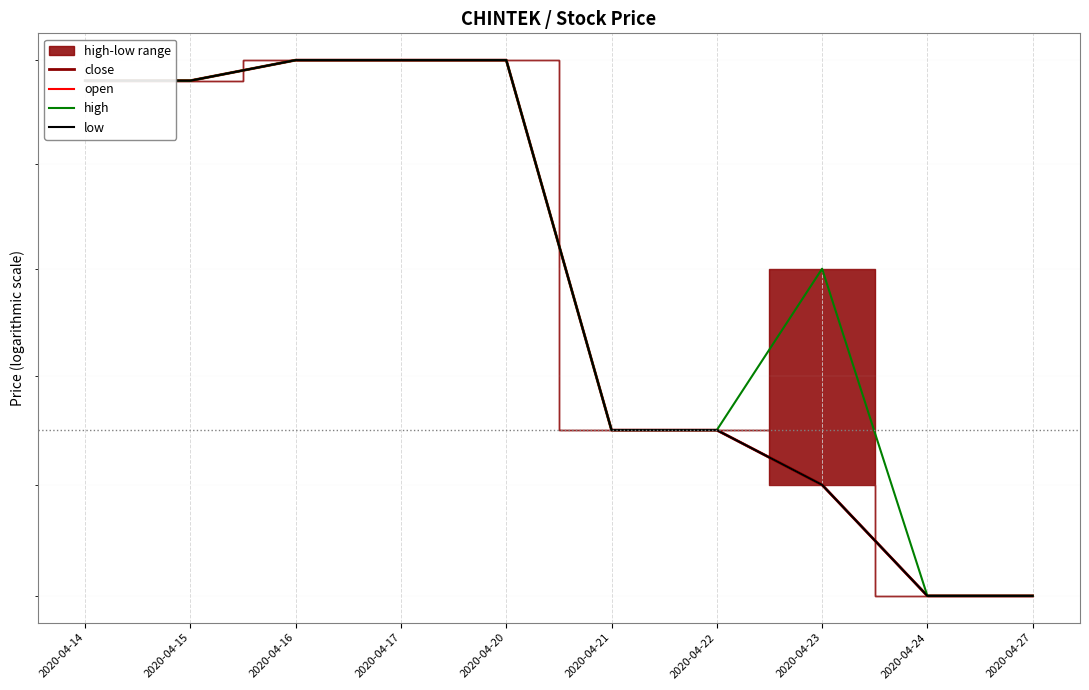

At which label does open reach its peak?

2020-04-16